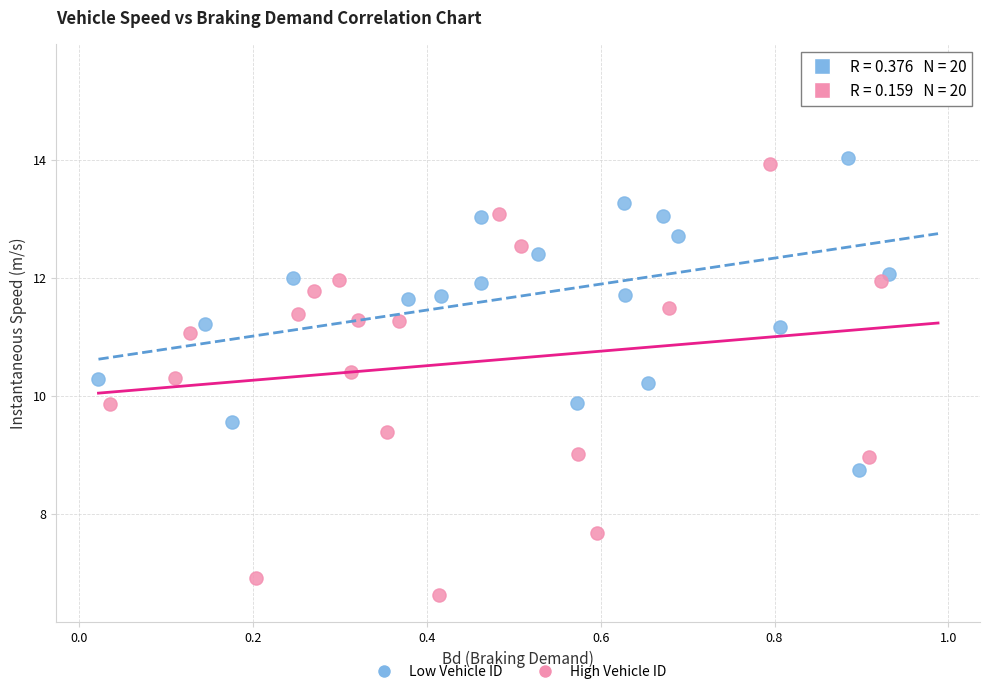

Which series has the widest spread of Y values?

High Vehicle ID